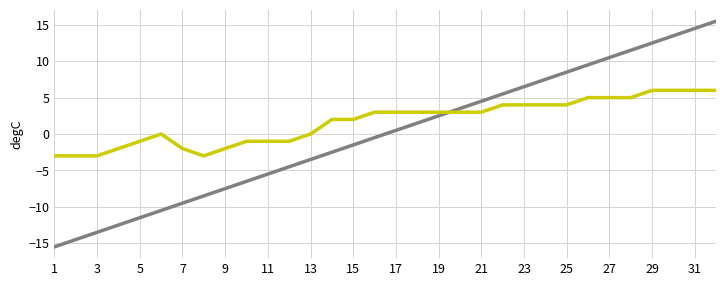

What is the maximum value shown in the chart?

15.5